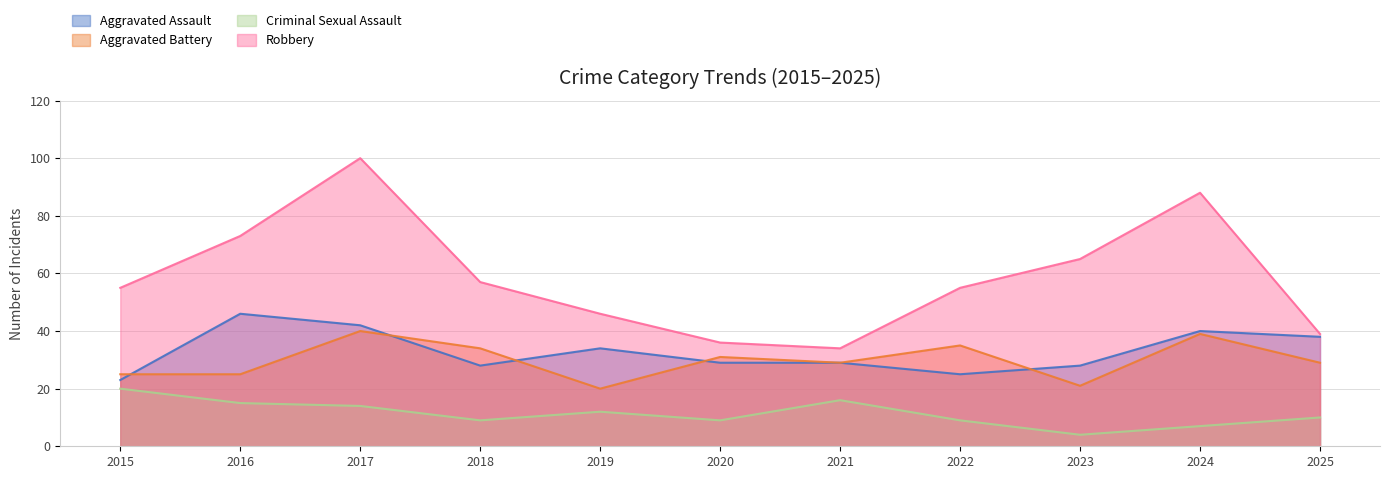

What is the sum of all Robbery values?

648